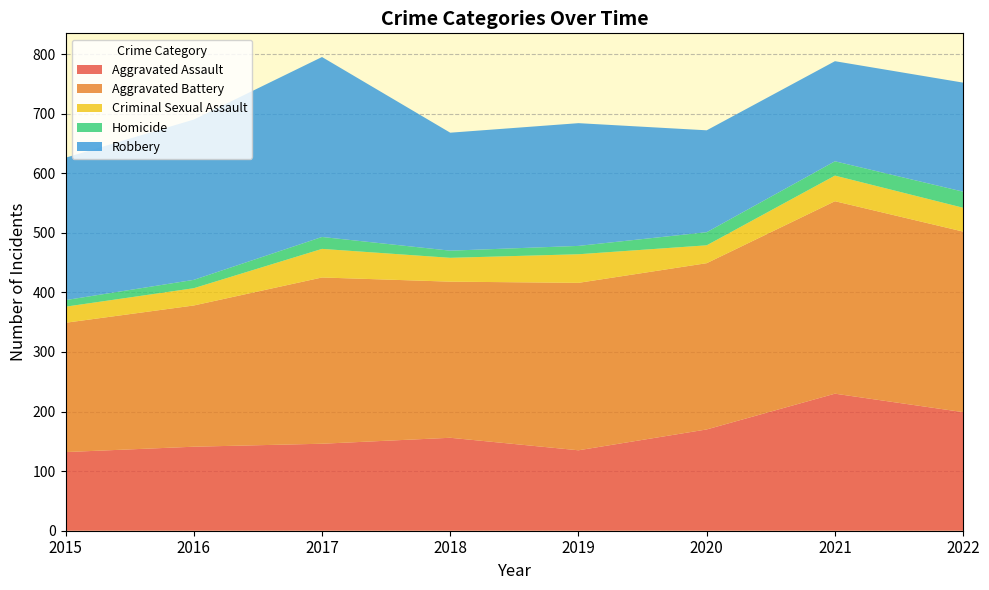

Reading left to right, what are all the values shown in this chart?

Aggravated Assault: 2015=132	2016=141	2017=146	2018=156	2019=135	2020=170	2021=230	2022=199
Aggravated Battery: 2015=217	2016=237	2017=279	2018=262	2019=281	2020=279	2021=323	2022=303
Criminal Sexual Assault: 2015=27	2016=29	2017=48	2018=40	2019=48	2020=30	2021=43	2022=40
Homicide: 2015=11	2016=14	2017=20	2018=12	2019=14	2020=22	2021=24	2022=27
Robbery: 2015=239	2016=269	2017=302	2018=198	2019=206	2020=171	2021=168	2022=183